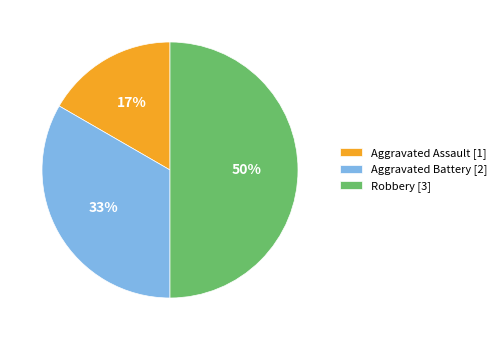

Does Aggravated Battery account for over 50% of the chart?

No